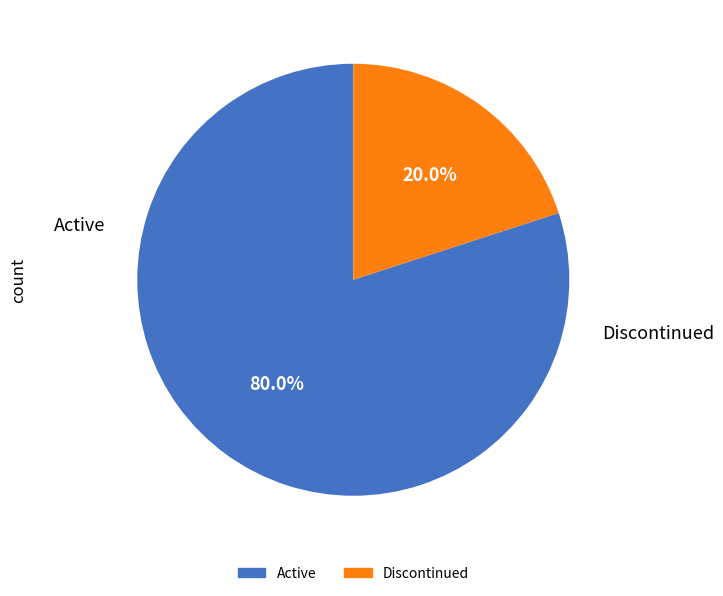

Is there a majority slice in this chart?

Yes